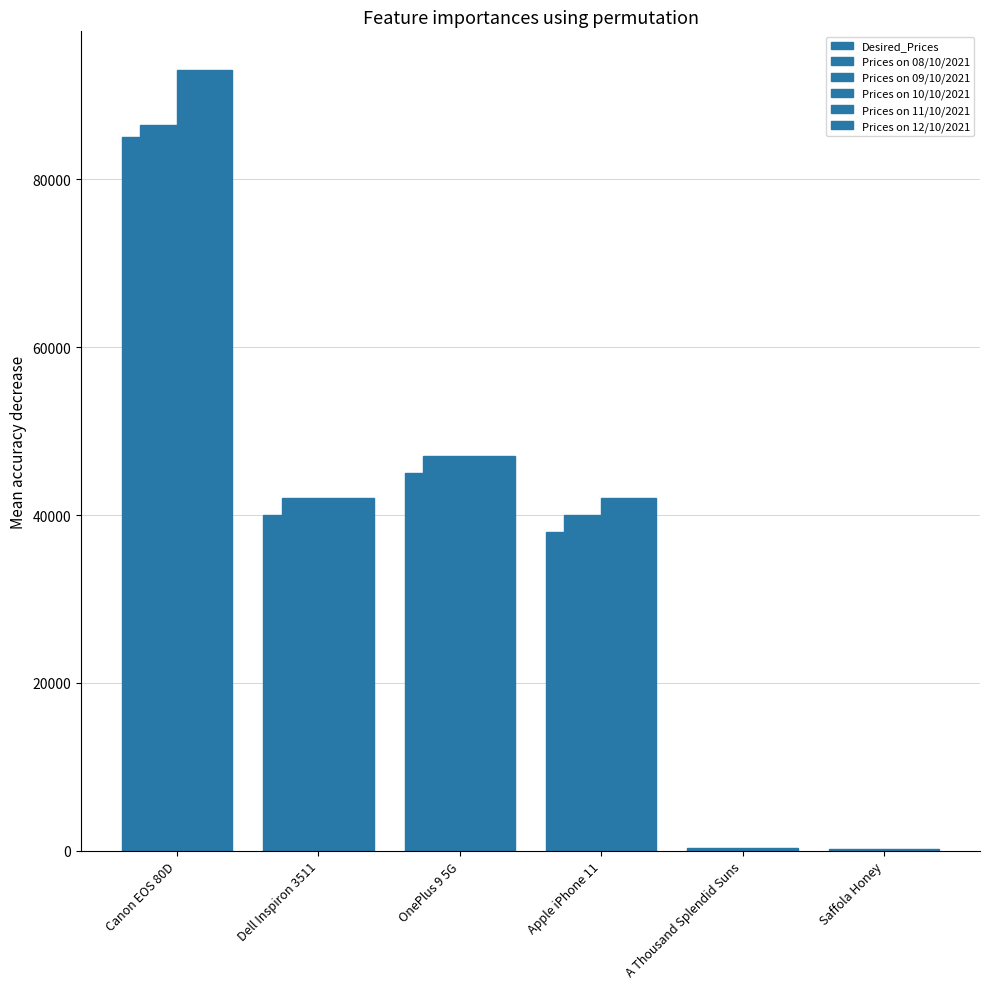

Which label corresponds to the largest value in the chart?

Canon EOS 80D